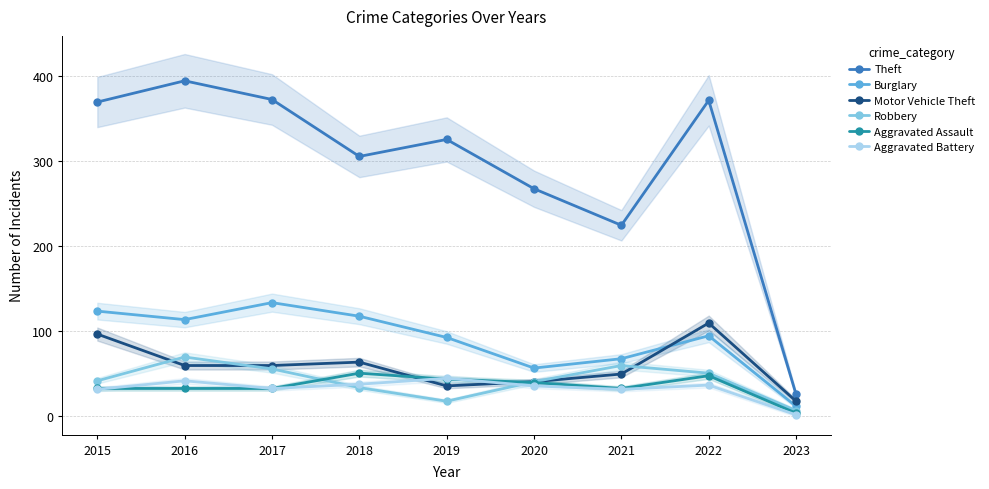

What is the value of the Motor Vehicle Theft point at the 2nd from the left?

59